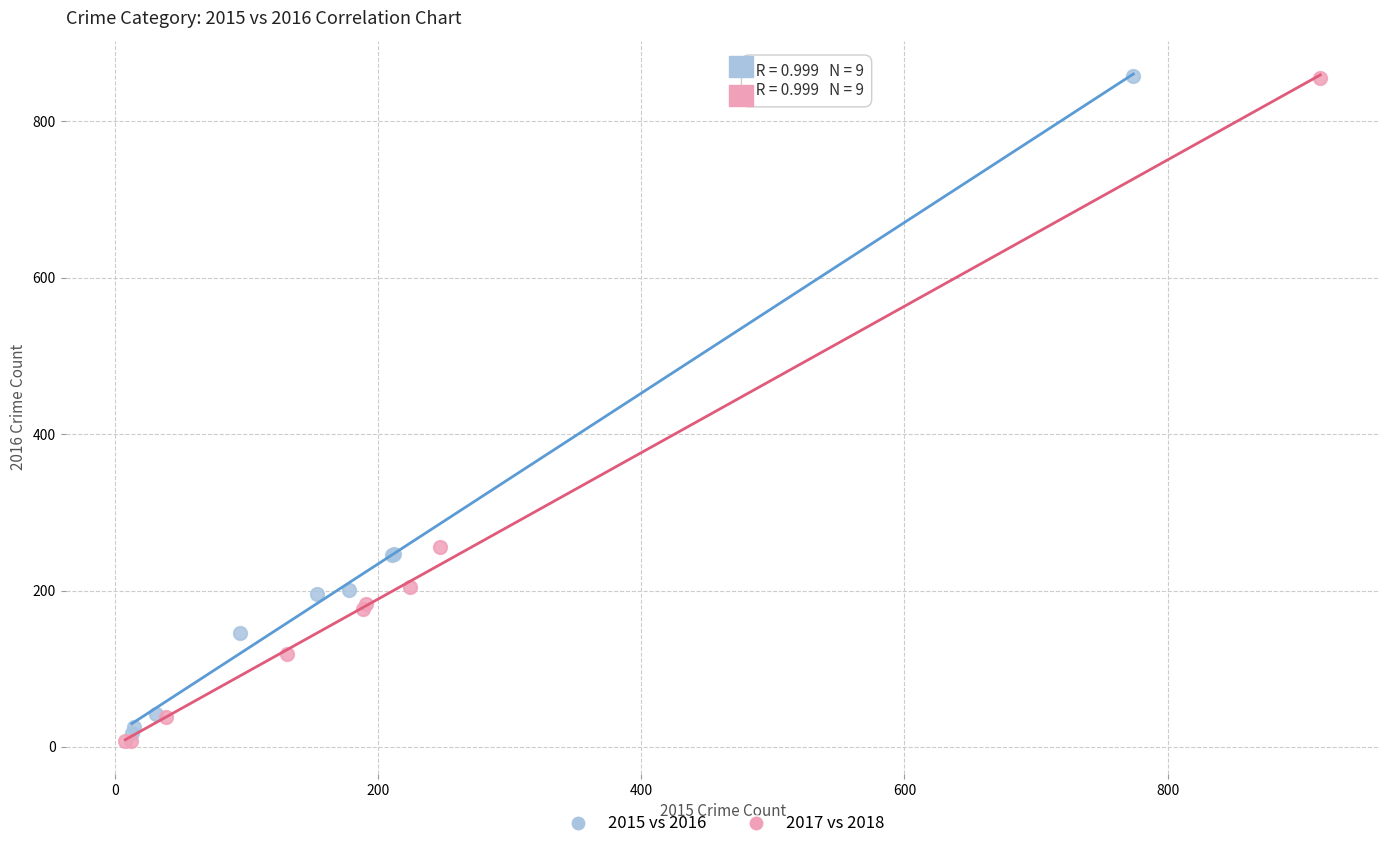

Which series has the largest Y range (max minus min)?

2017 vs 2018